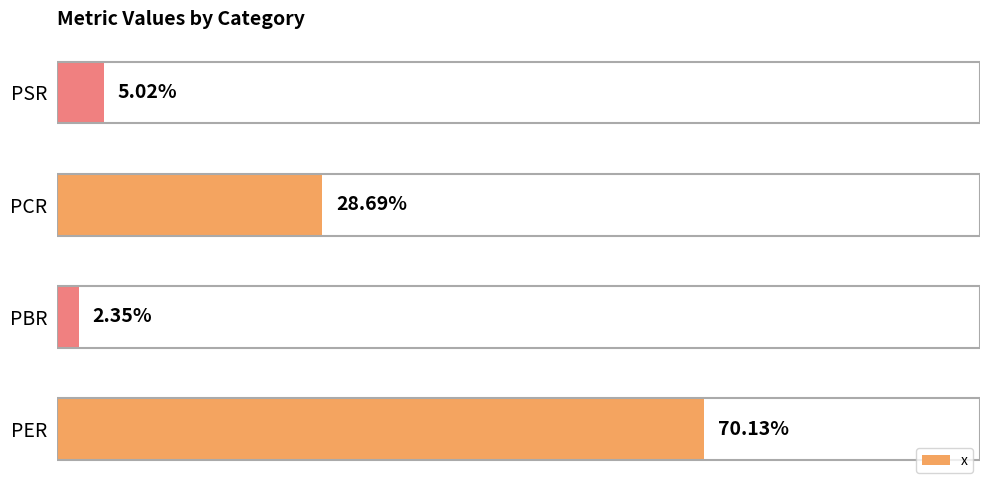

At which category does the chart reach its peak across all series?

PER